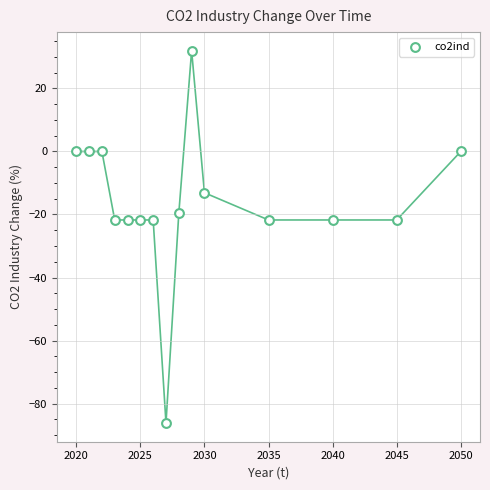

What is the range of X values (max minus min)?

30.0